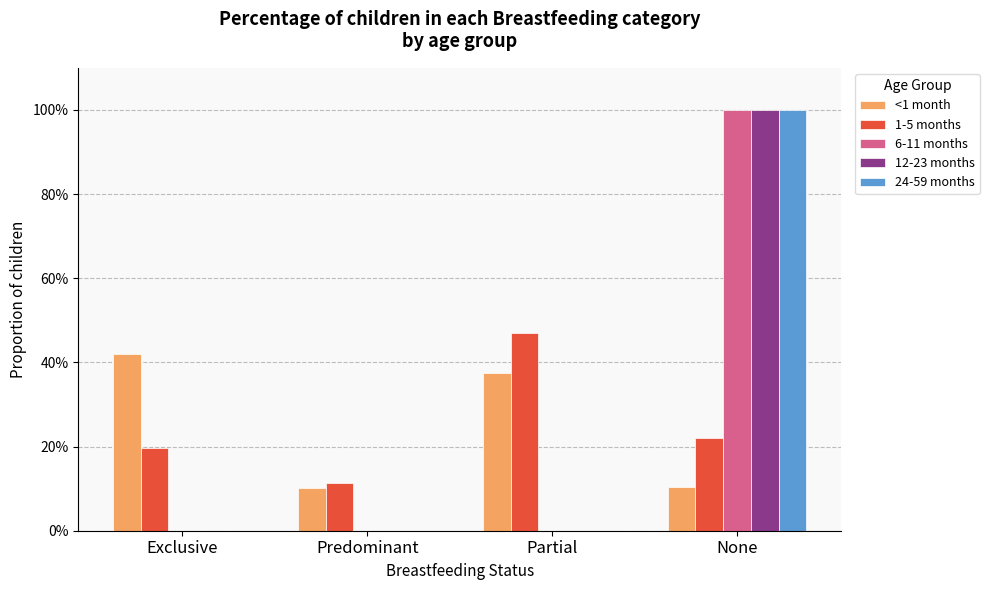

What position from the left is Predominant?

2